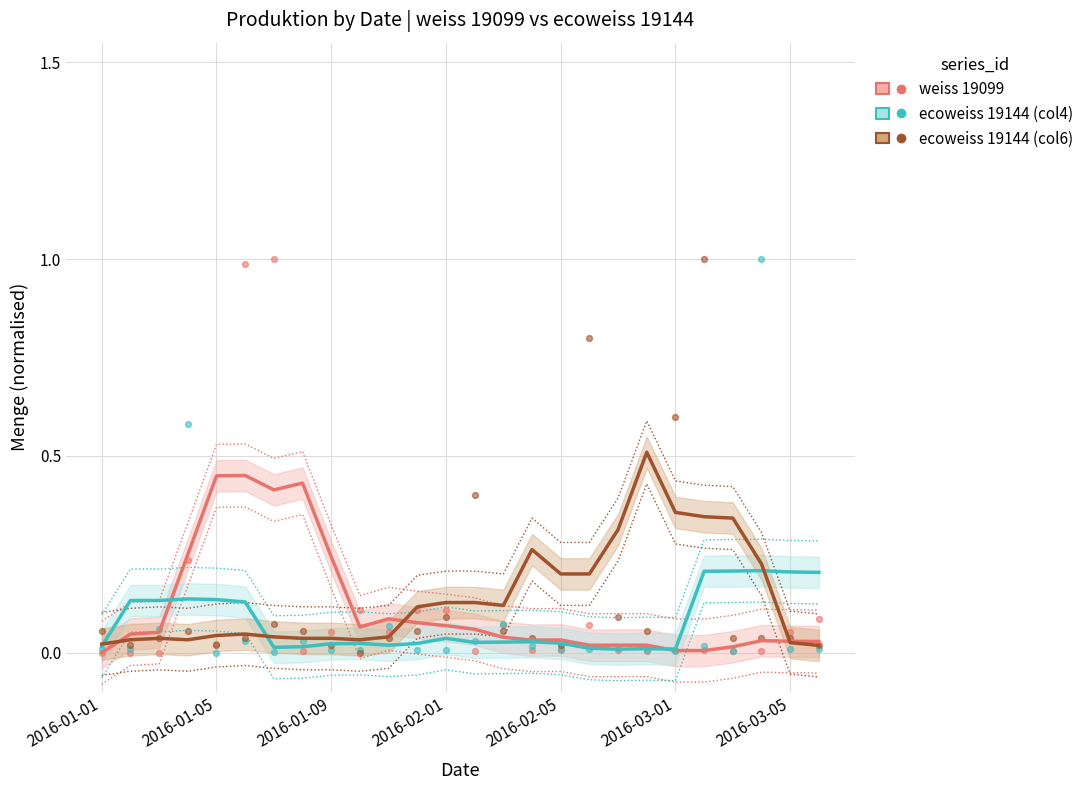

What are all the series names shown in the legend?

weiss 19099, ecoweiss 19144 (col4), ecoweiss 19144 (col6)